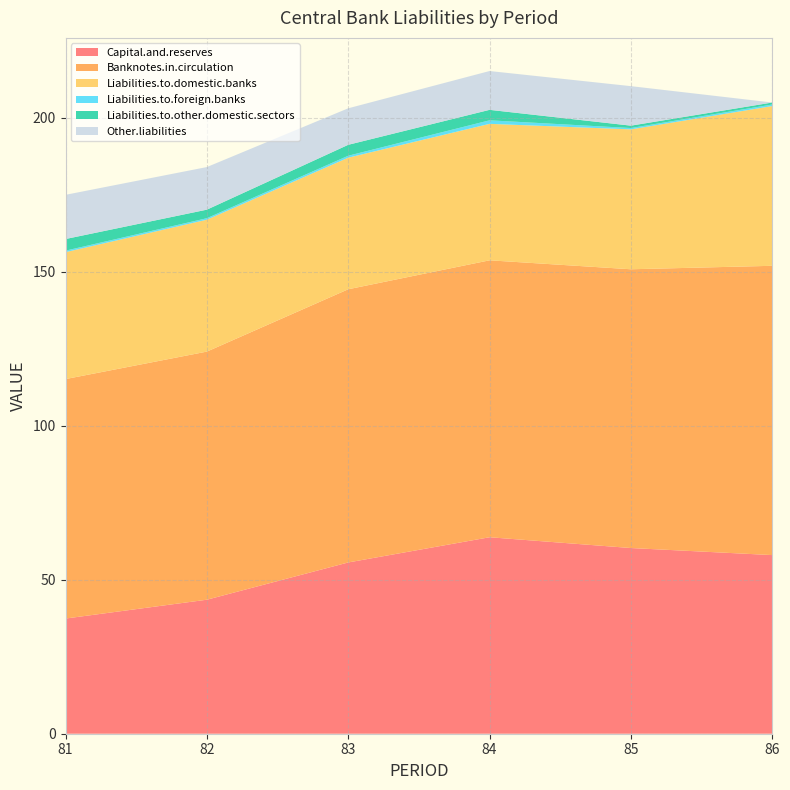

Reading right to left, extract all data points from this chart.

Capital.and.reserves: 58.0	60.3	63.8	55.6	43.5	37.4
Banknotes.in.circulation: 93.9	90.5	89.9	88.7	80.5	77.7
Liabilities.to.domestic.banks: 51.9	45.4	44.3	42.7	42.8	41.2
Liabilities.to.foreign.banks: 0.5	0.4	1.1	0.6	0.5	0.5
Liabilities.to.other.domestic.sectors: 0.6	0.8	3.4	3.5	2.8	3.8
Other.liabilities: 0.0	12.8	12.6	11.9	13.8	14.3